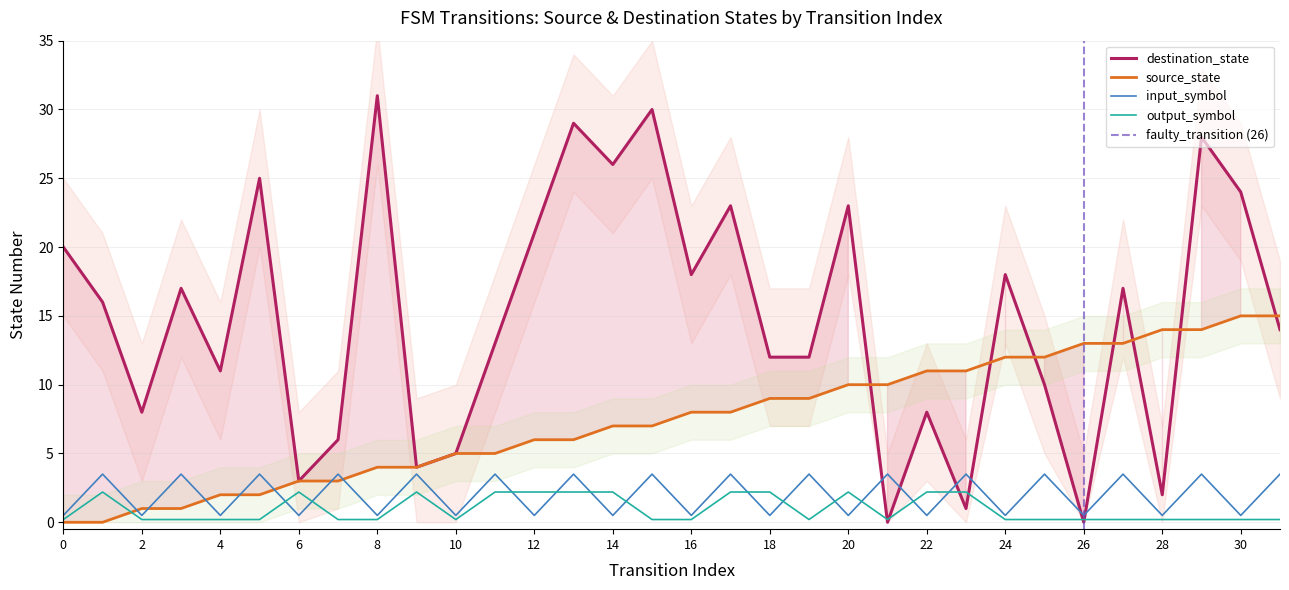

What is the difference between the highest and lowest values at 14?

25.5